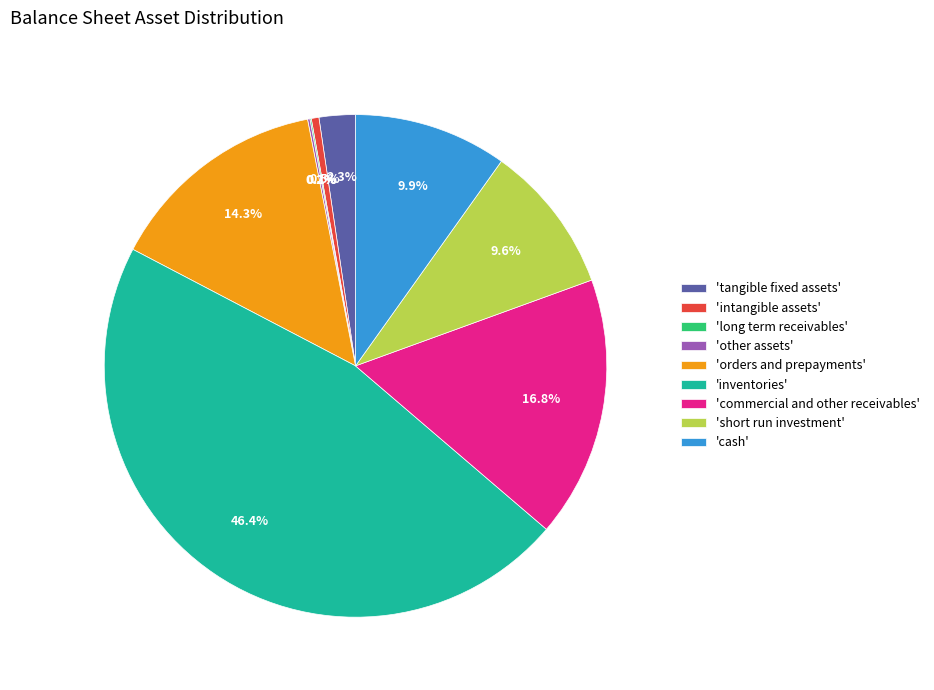

Between 'inventories' and 'cash', which is larger?

'inventories'